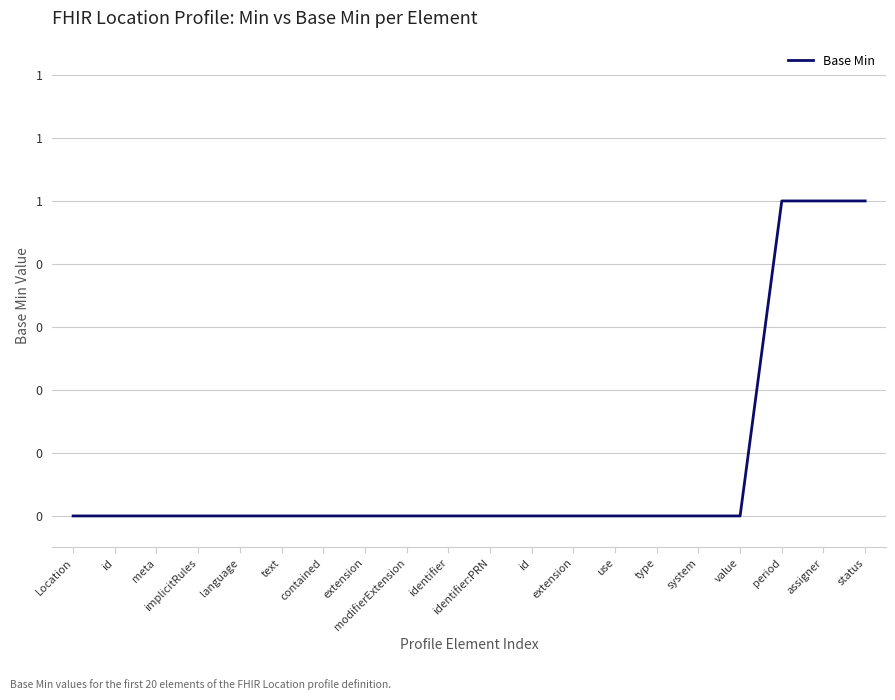

What is the change in value from extension to status?

+1